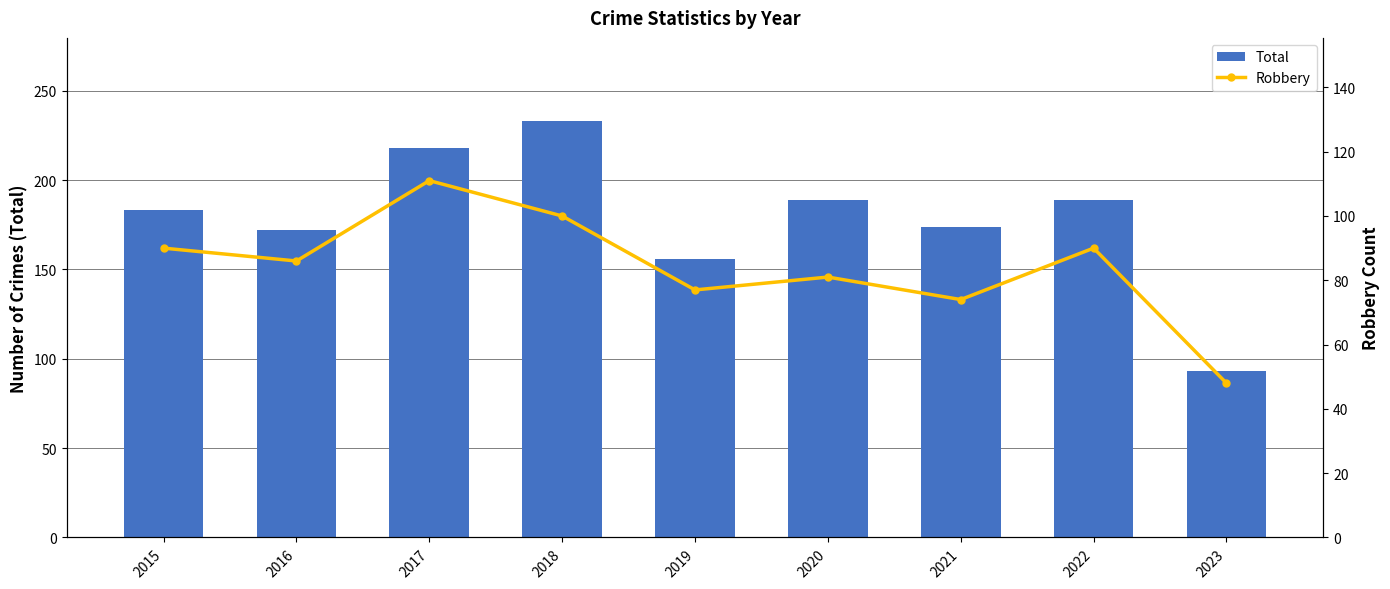

What is the minimum value for Robbery?

48